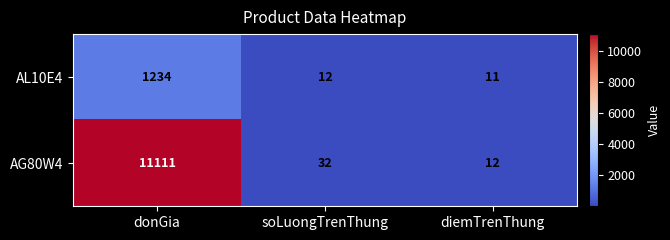

What is the maximum value for AG80W4?

11111